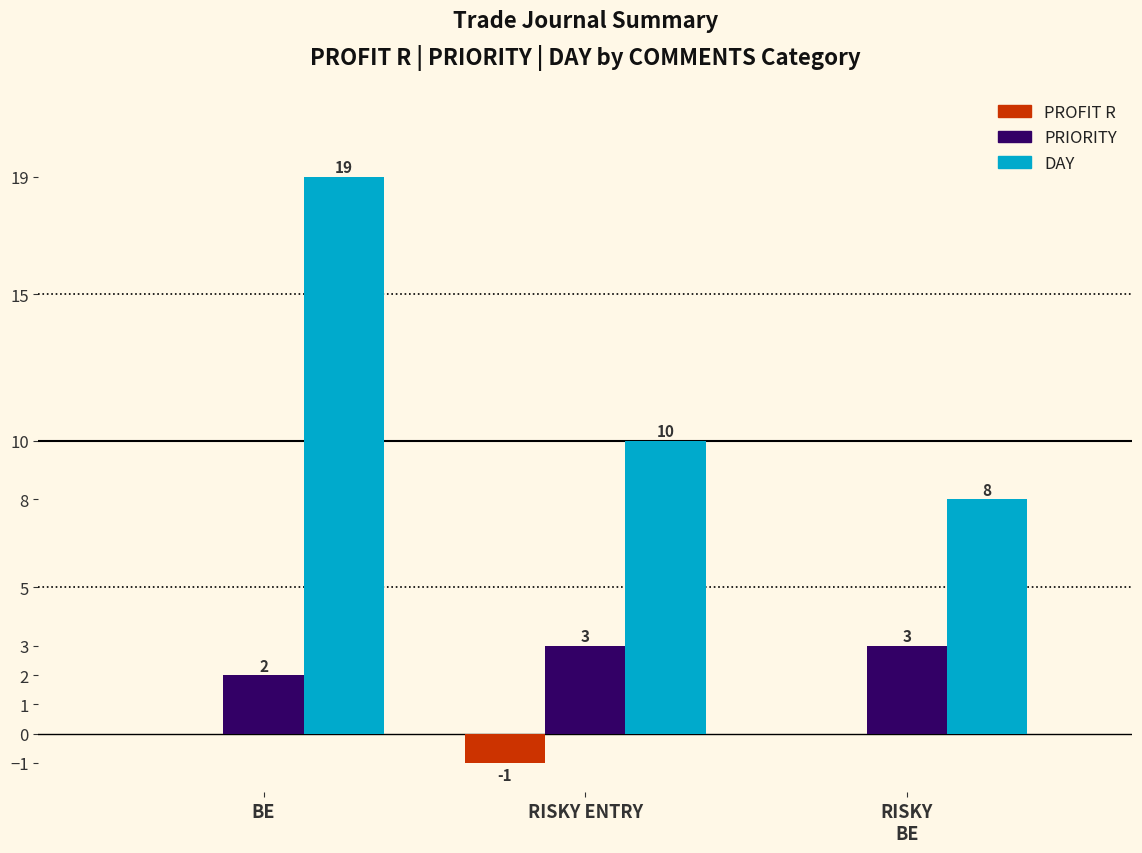

Is it true that PROFIT R equals 0 at BE?

True